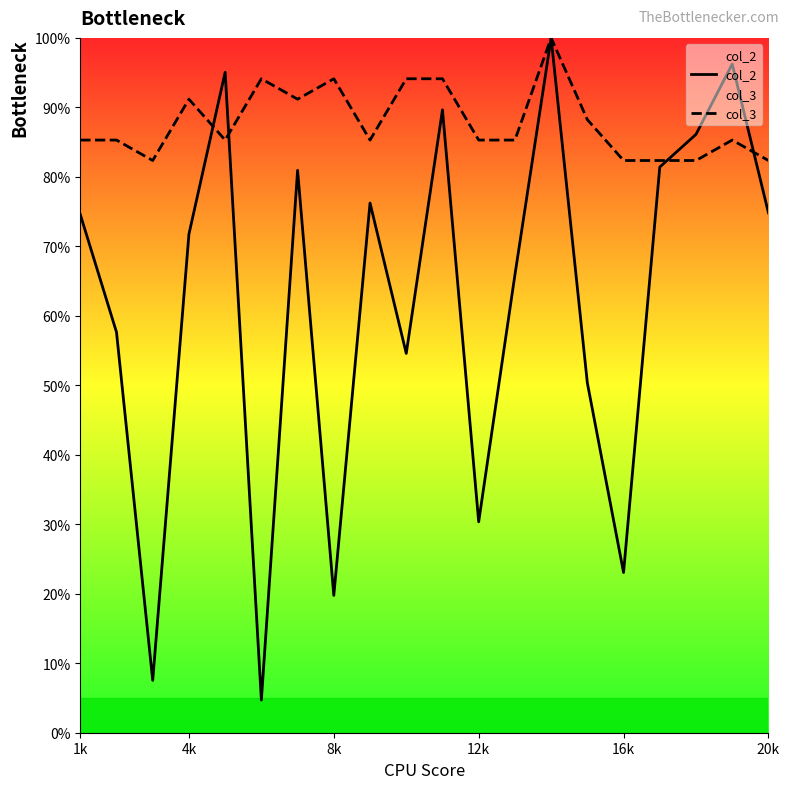

Which series has the largest total across all categories?

col_3